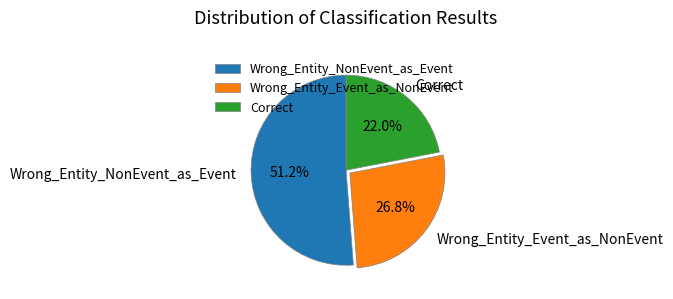

Which has a higher value, Correct or Wrong_Entity_NonEvent_as_Event?

Wrong_Entity_NonEvent_as_Event